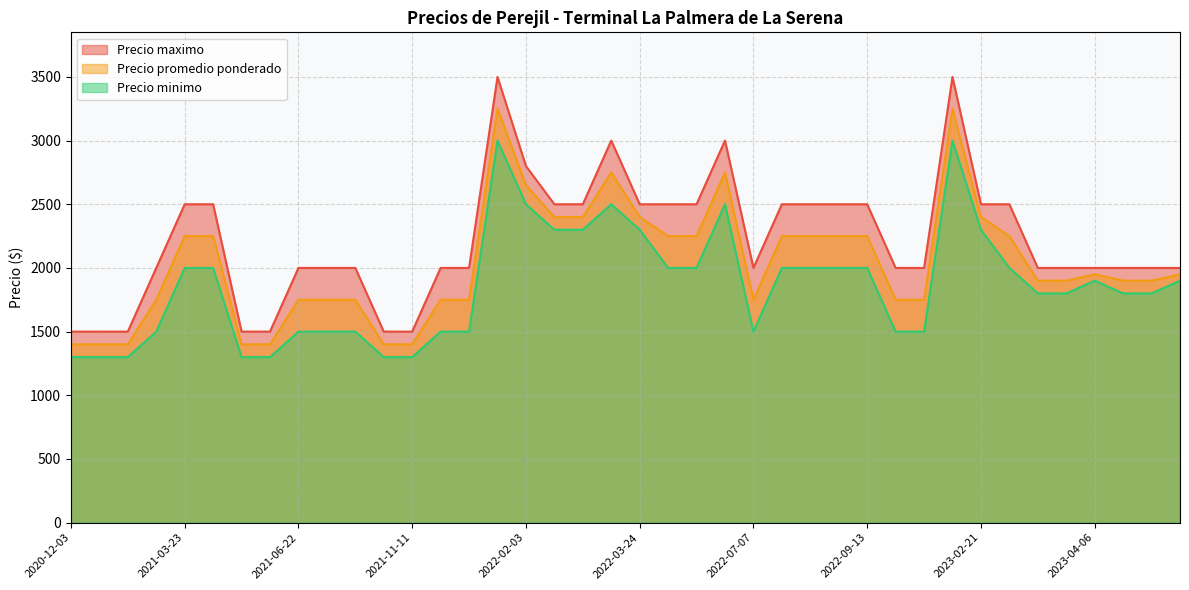

Which series has the widest spread of values?

Precio maximo